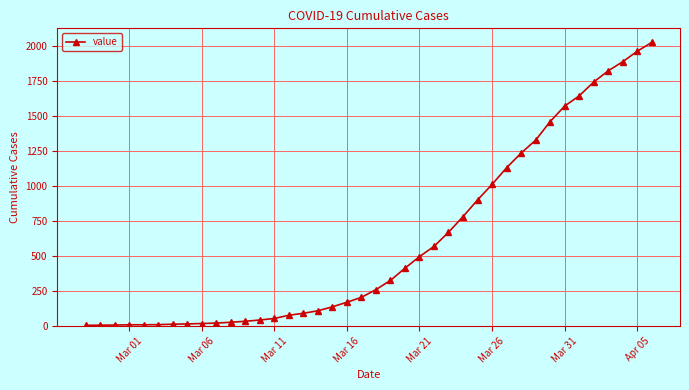

What is the maximum value shown in the chart?

2028